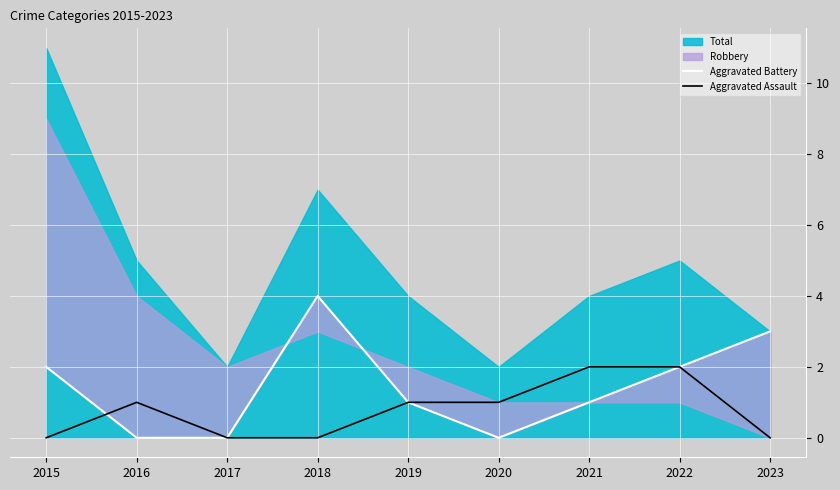

The value of Aggravated Battery at 2022 is 2. True or false?

True